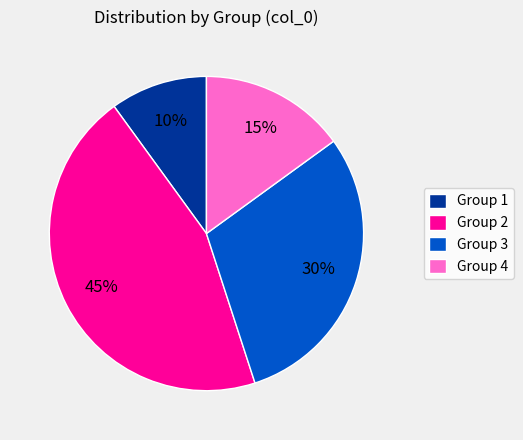

What percentage is the Group 4 slice, to the nearest percent?

15%